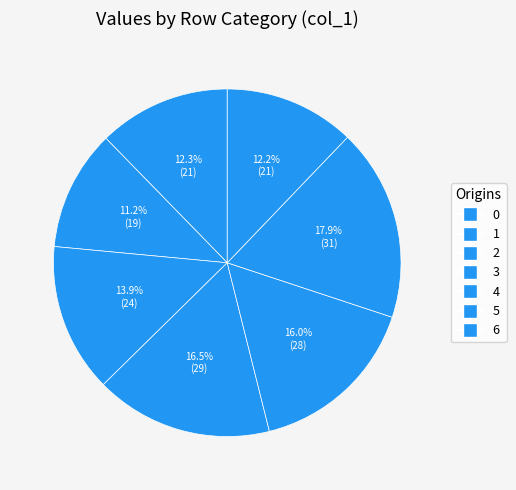

Rank the categories by value from highest to lowest.

5, 3, 4, 2, 0, 6, 1